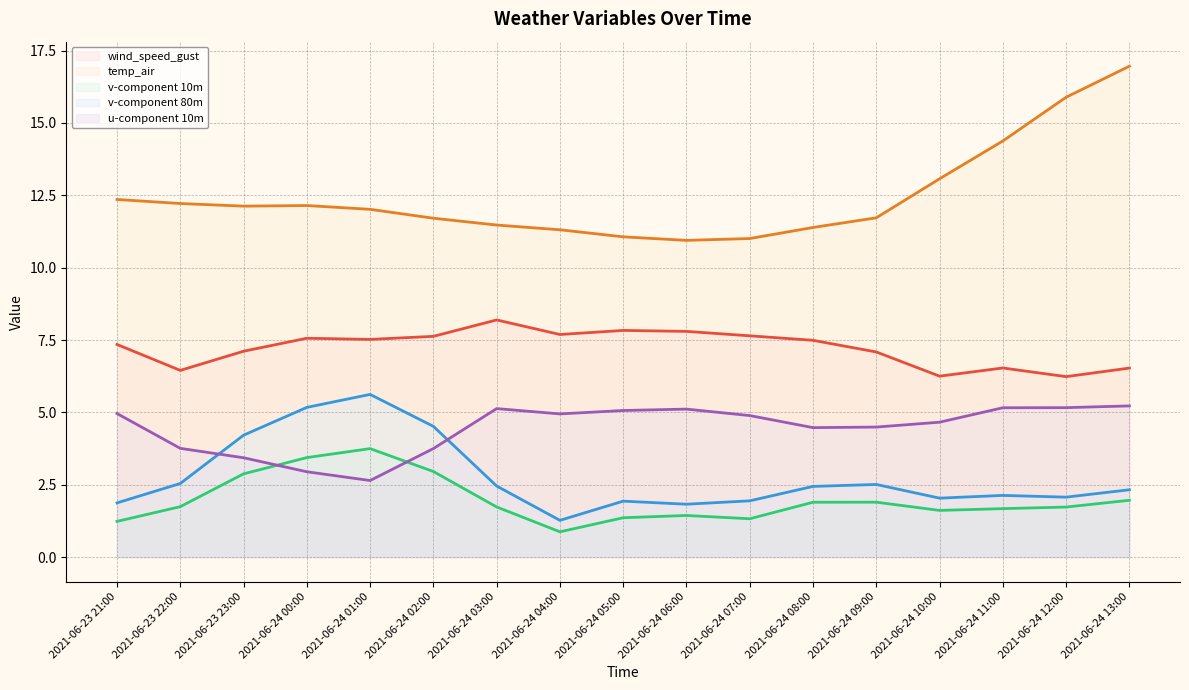

At 2021-06-23 21:00, list the series in order from largest to smallest.

temp_air, wind_speed_gust, u-component 10m, v-component 80m, v-component 10m